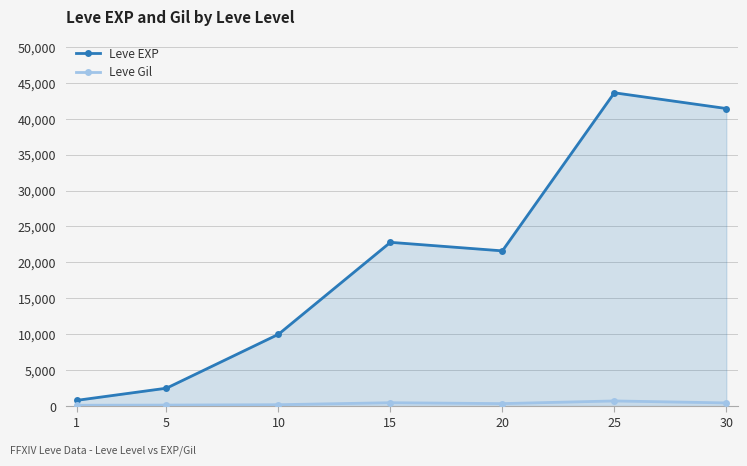

At which category does Leve EXP reach its first local peak?

15